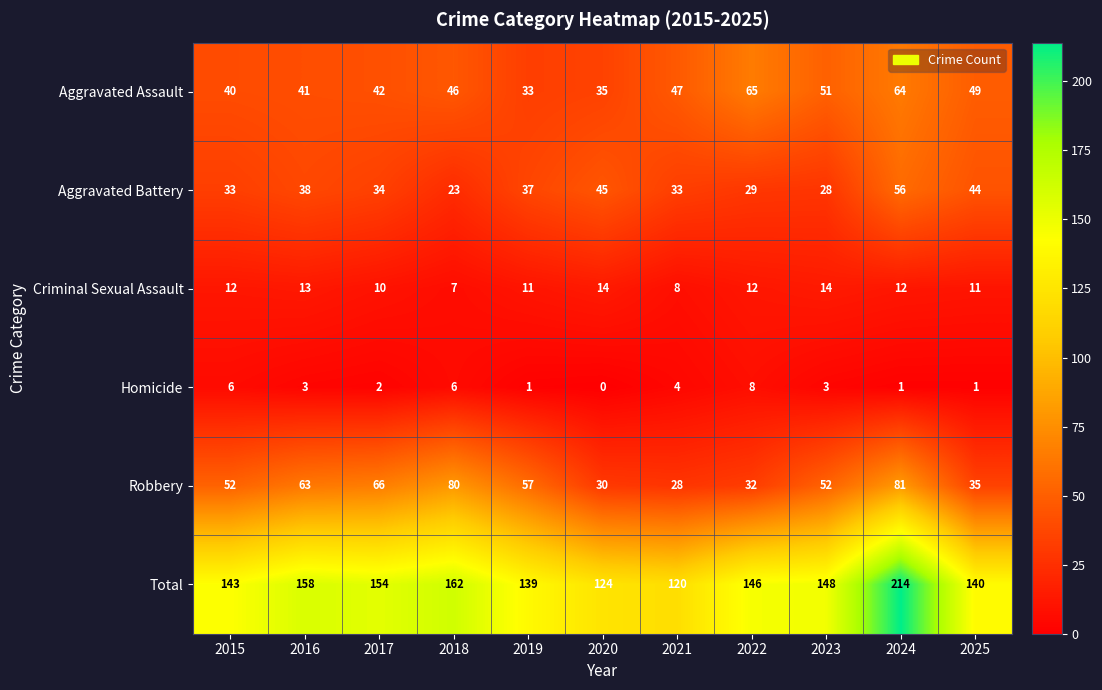

What is the difference between the maximum and minimum values in the Homicide series?

8